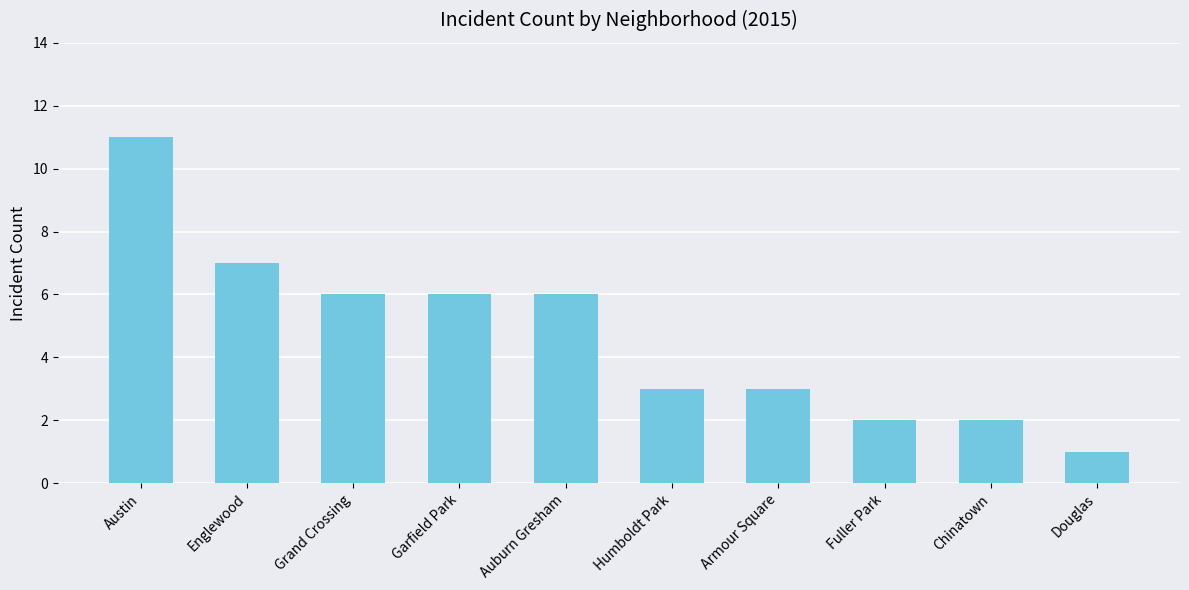

True or false: the data shows 2 at Fuller Park.

True